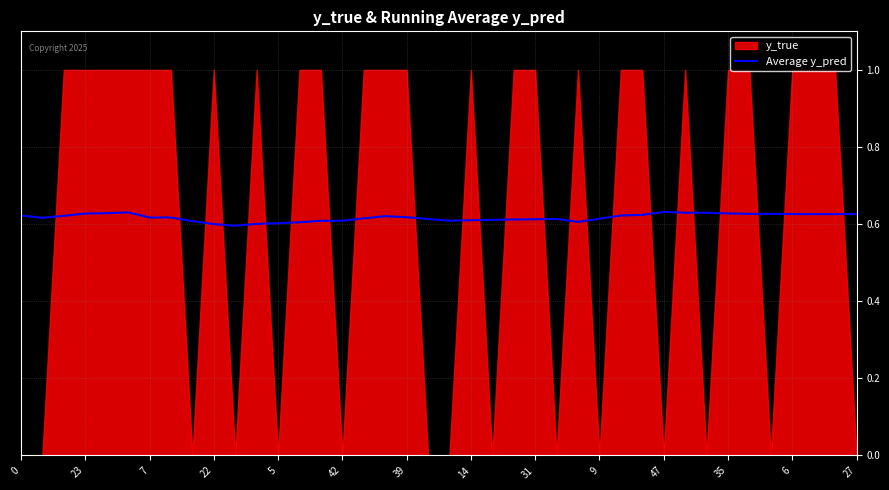

Is it true that Average y_pred equals 0.2 at 23?

False